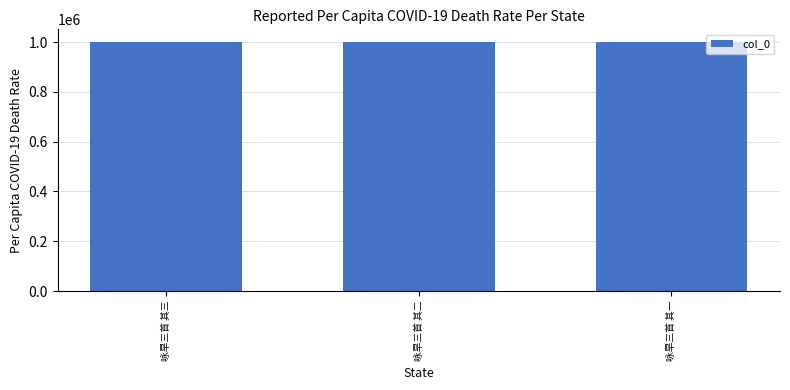

Is it true that the value at 咏旱三首 其三 is 1371135?

False